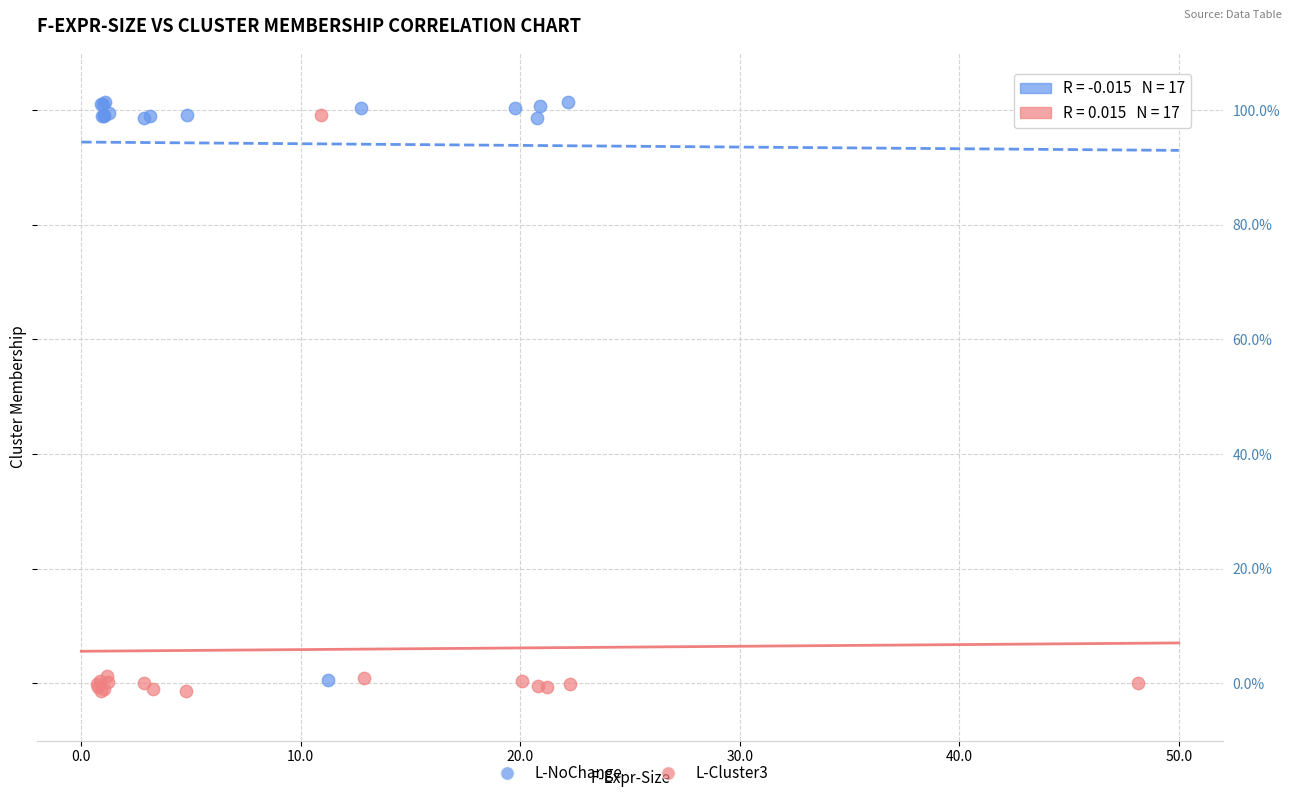

What are all the series names shown in the legend?

L-NoChange, L-Cluster3